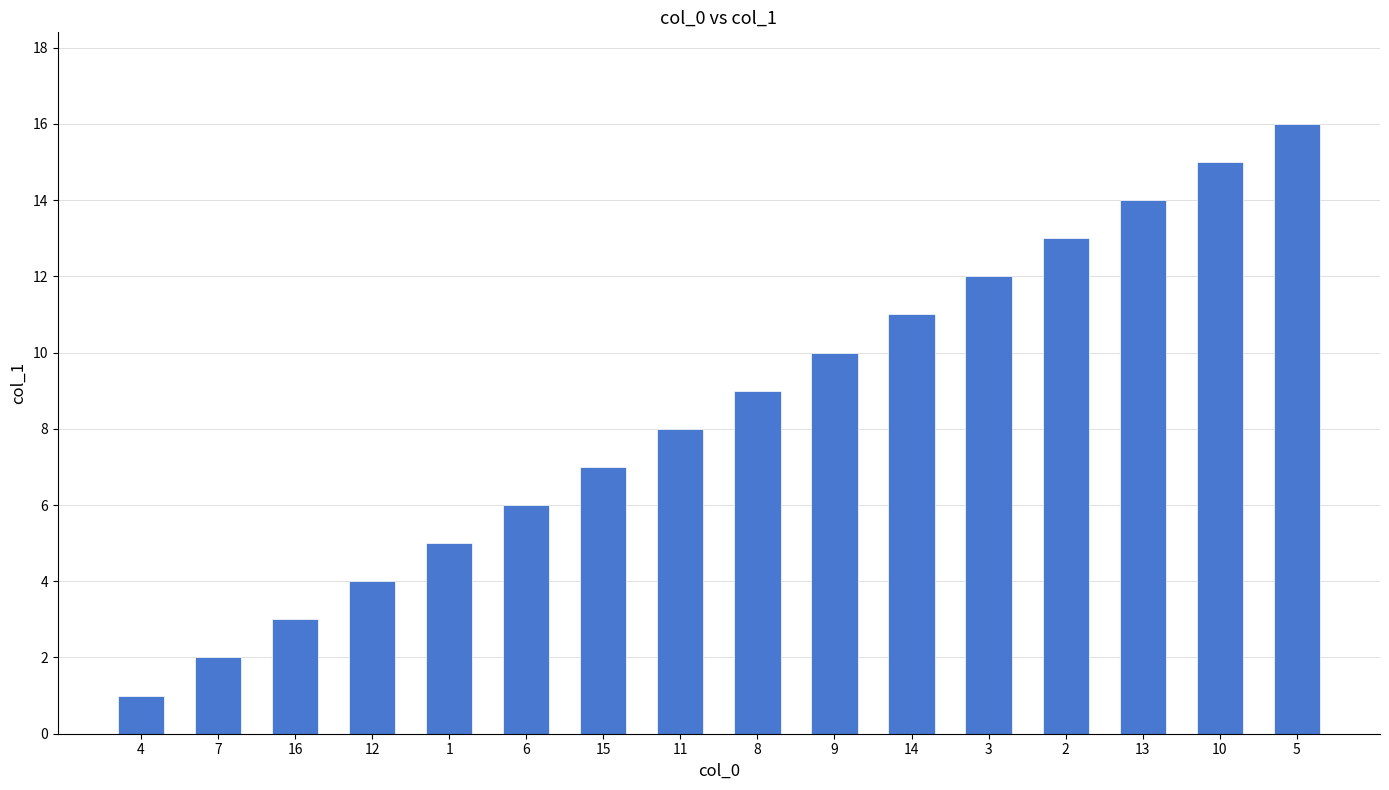

What is the approximate value at 13?

14